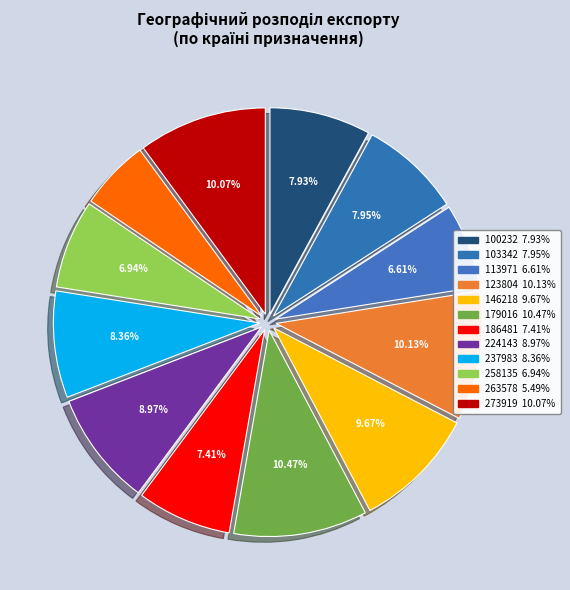

What percentage is the 237983 slice, to the nearest percent?

8%